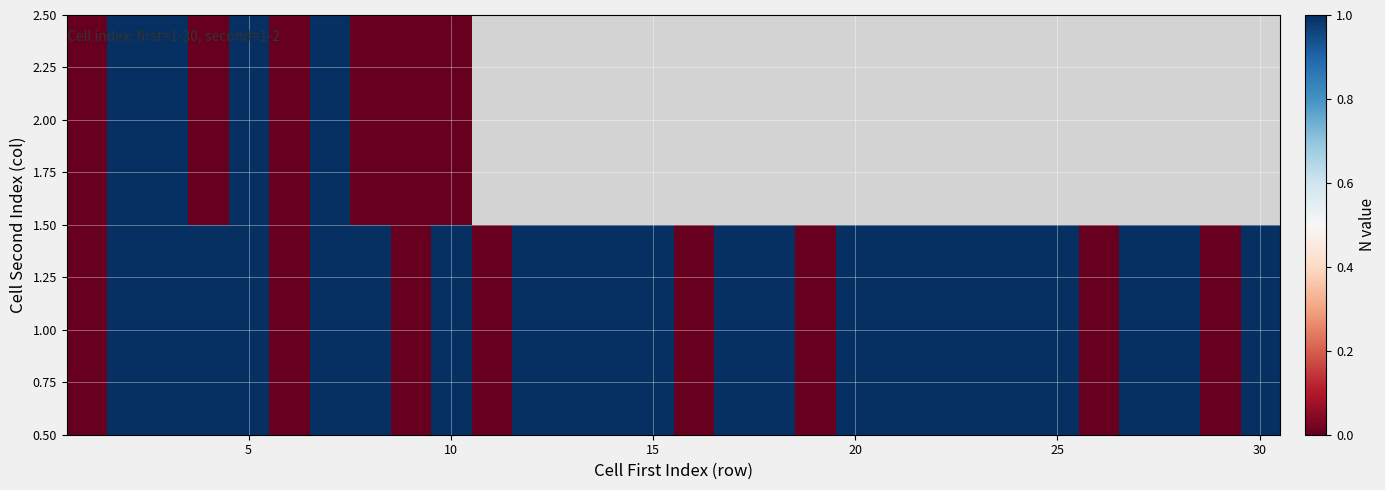

What is the highest value of the 1.00 series?

1.0